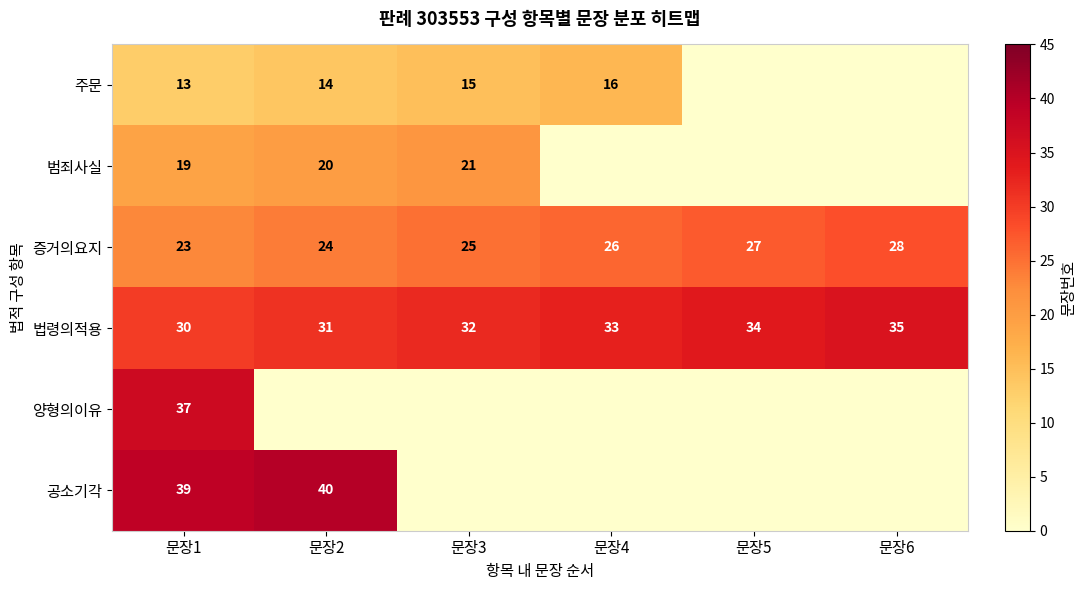

Which label corresponds to the smallest value in the chart?

문장5